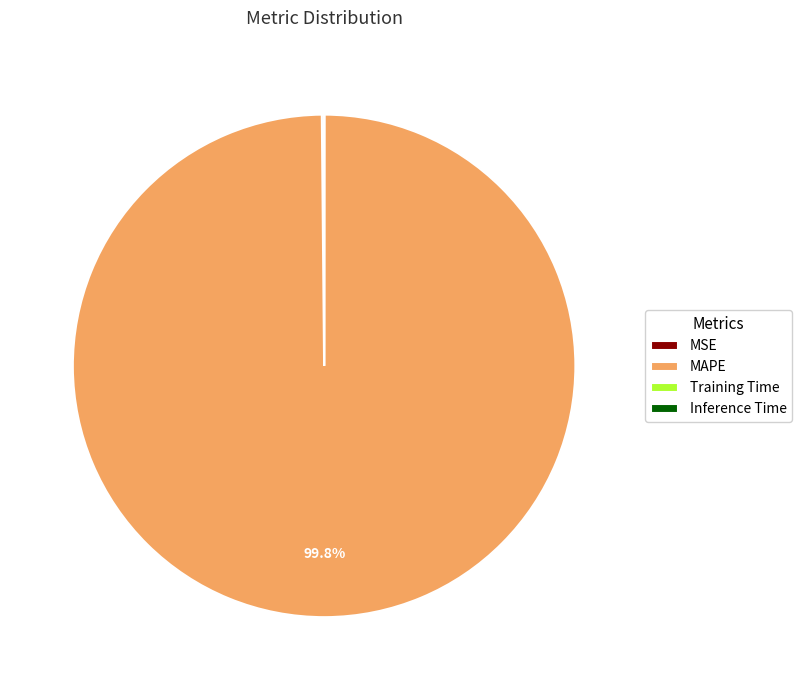

Which category has the biggest portion of the pie?

MAPE